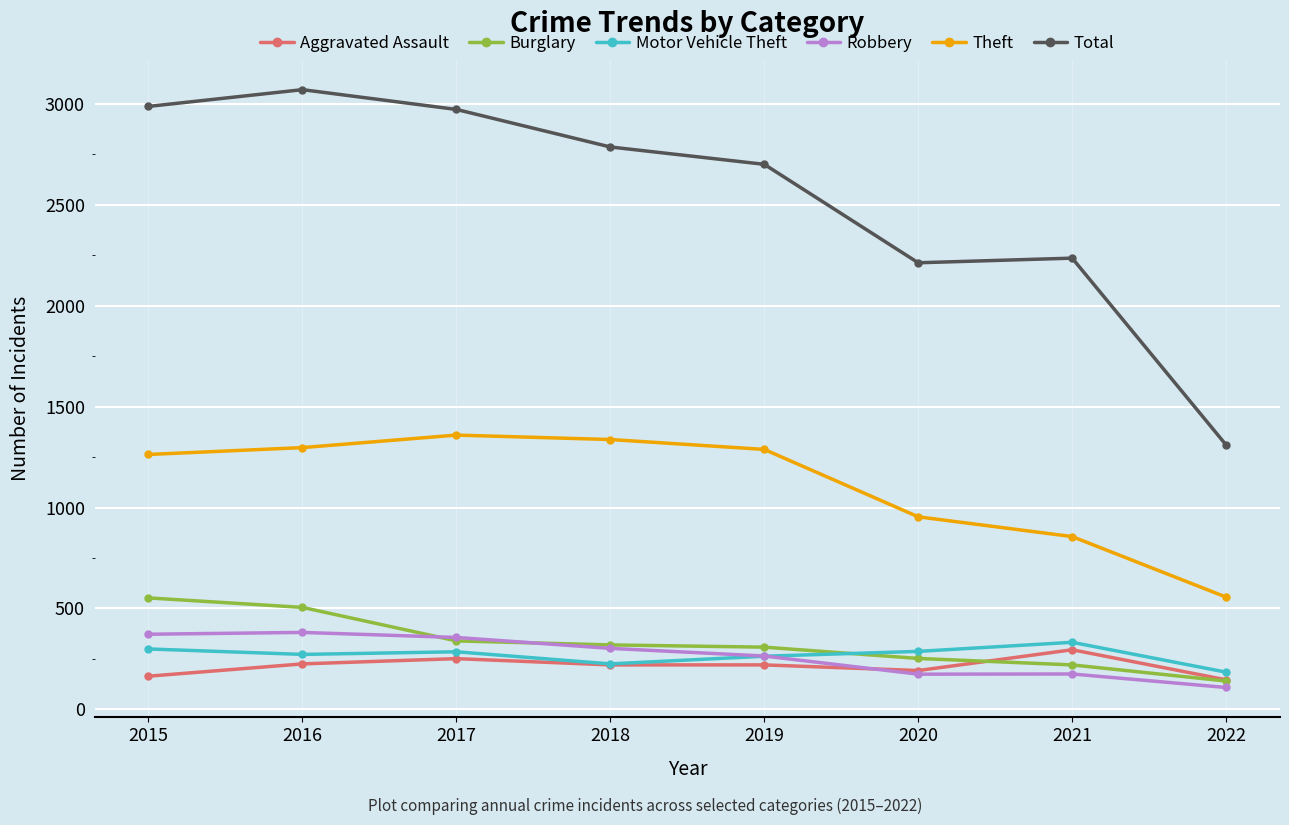

True or false: Robbery has more than 0 points higher than both neighbors.

True